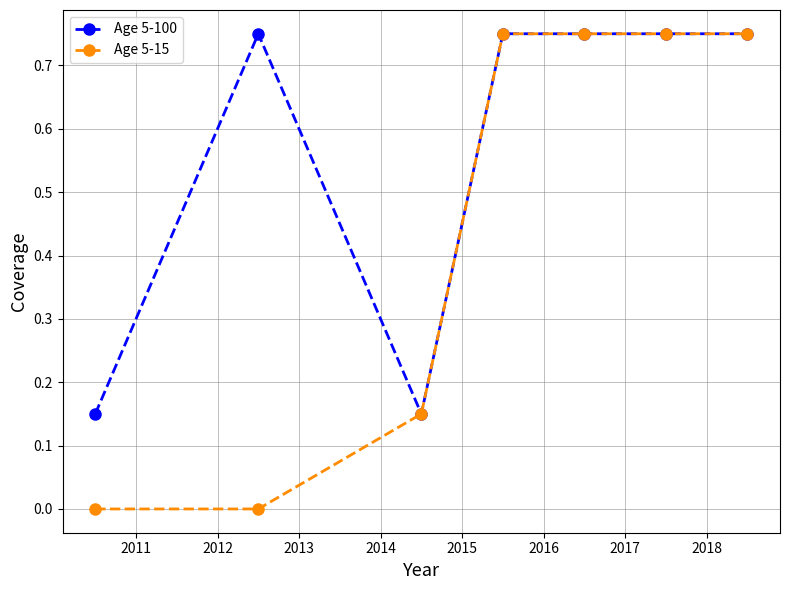

Which series has the widest spread of values?

Age 5-15